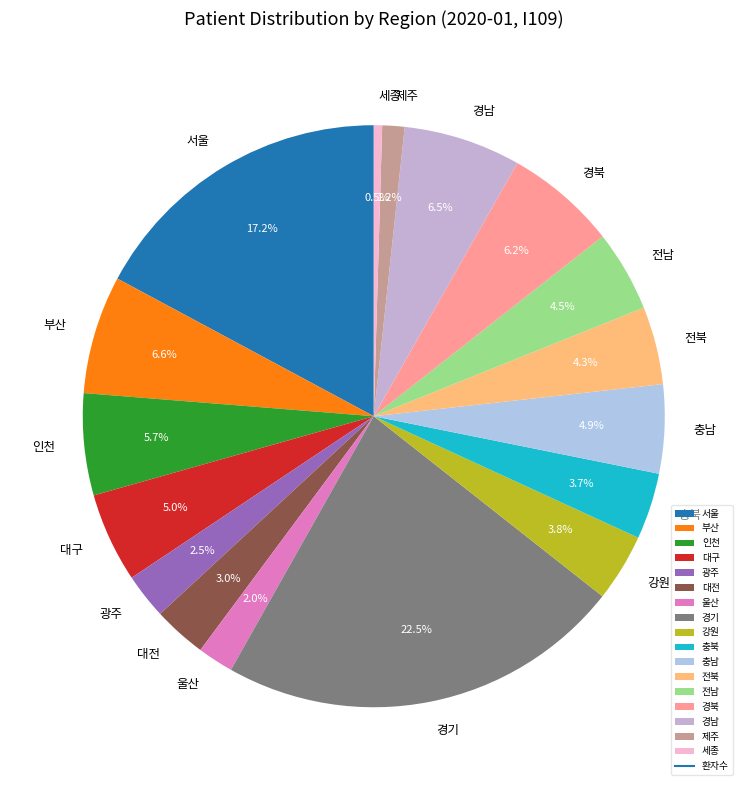

How many slices are in this pie chart?

17